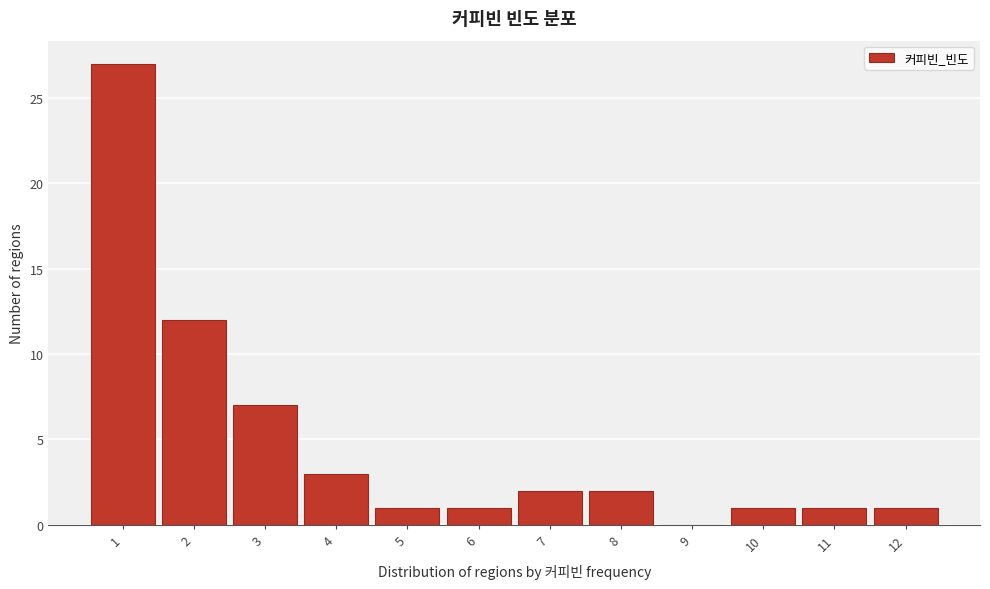

What is the height of the bar covering 10.5 to 11.5 on the x-axis? The values are not printed on the chart, so give them approximately, as read against the axis.

1